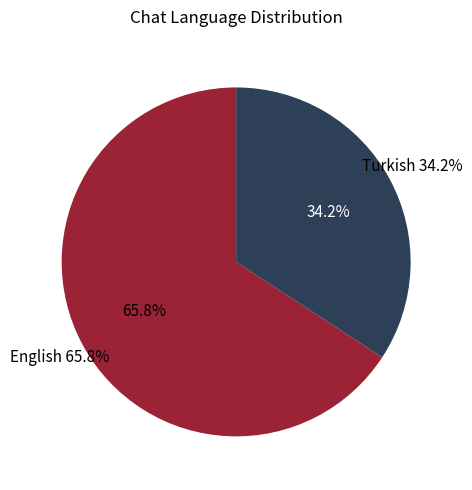

The Turkish slice represents 43% of the pie. True or false?

False